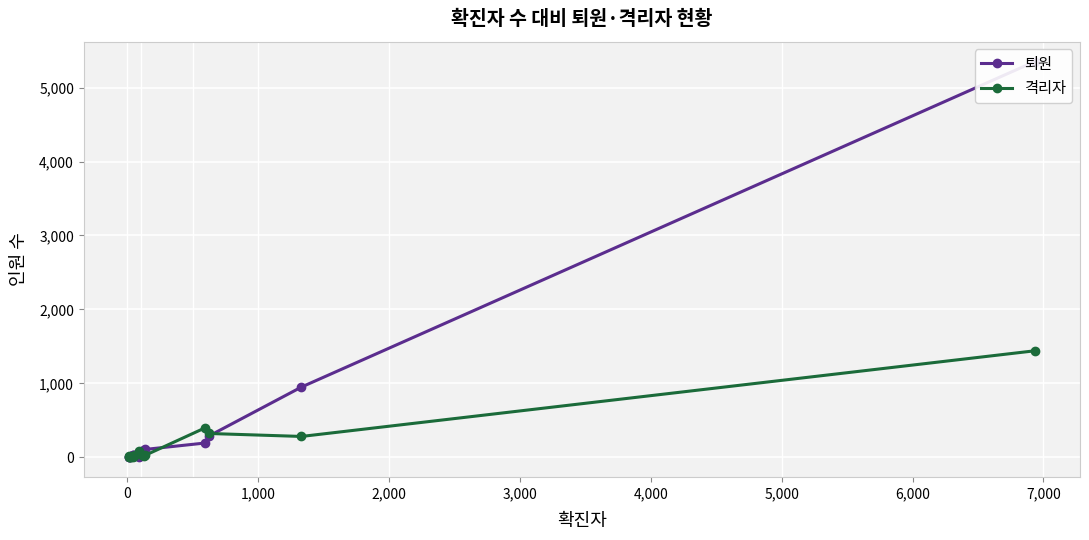

How many values in the 퇴원 series are below 29?

8